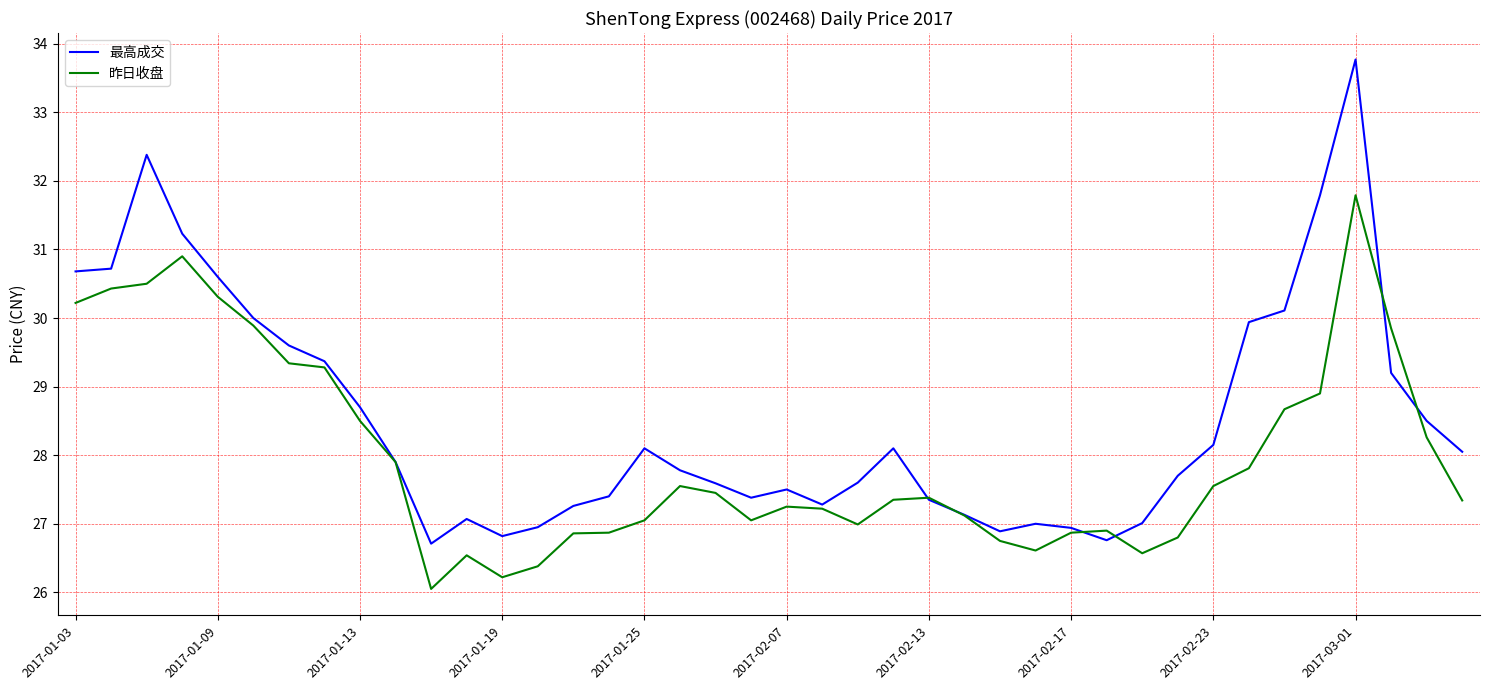

Rank the series by their average value, from highest to lowest.

最高成交, 昨日收盘